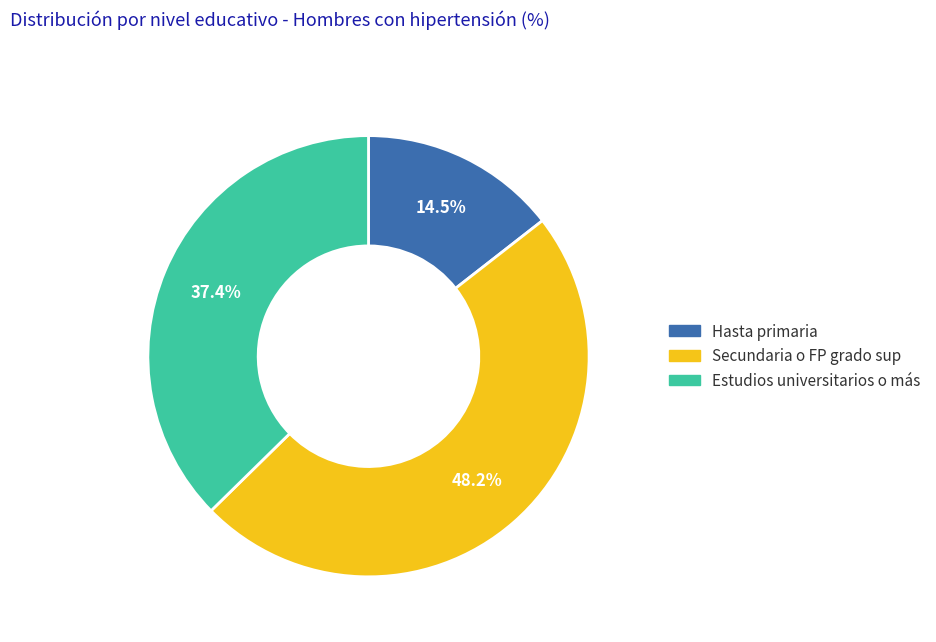

Which slice is the smallest?

Hasta primaria